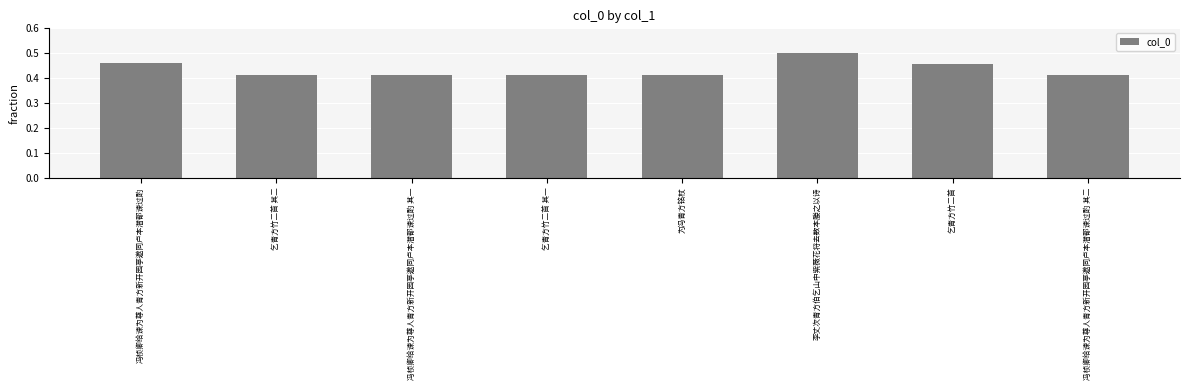

What is the sum of the values at 冯桢卿给谏为尊人青方新开园亭邀同卢本潜都谏过酌 and 乞青方竹二首?

0.9